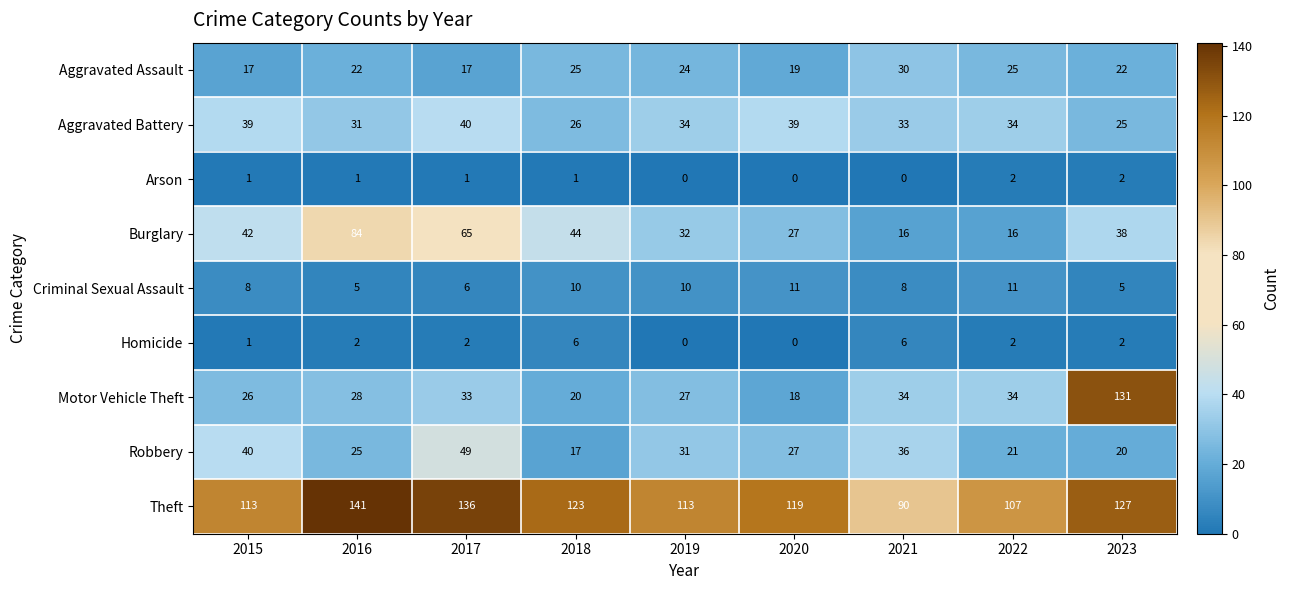

Which series has the largest range (max minus min)?

Motor Vehicle Theft